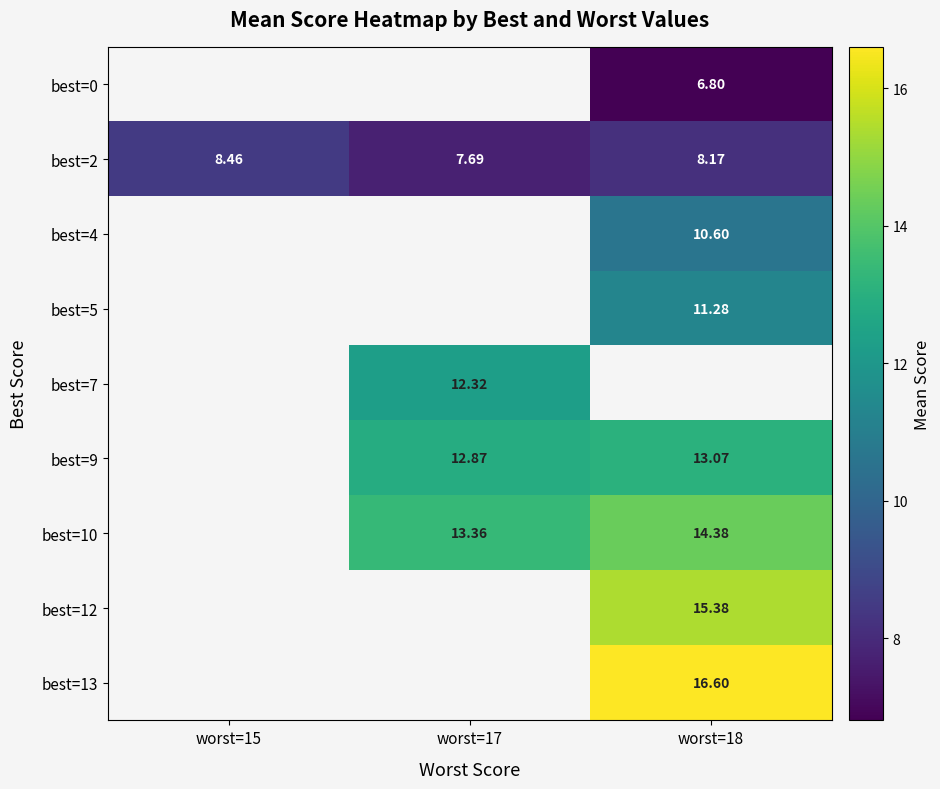

Is the value of best=0 at worst=15 greater than the value of best=10 at worst=18?

No